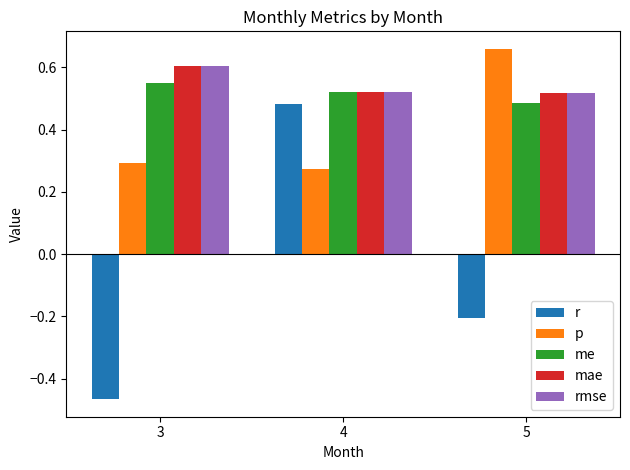

List the labels in order of me value, smallest first.

5, 4, 3